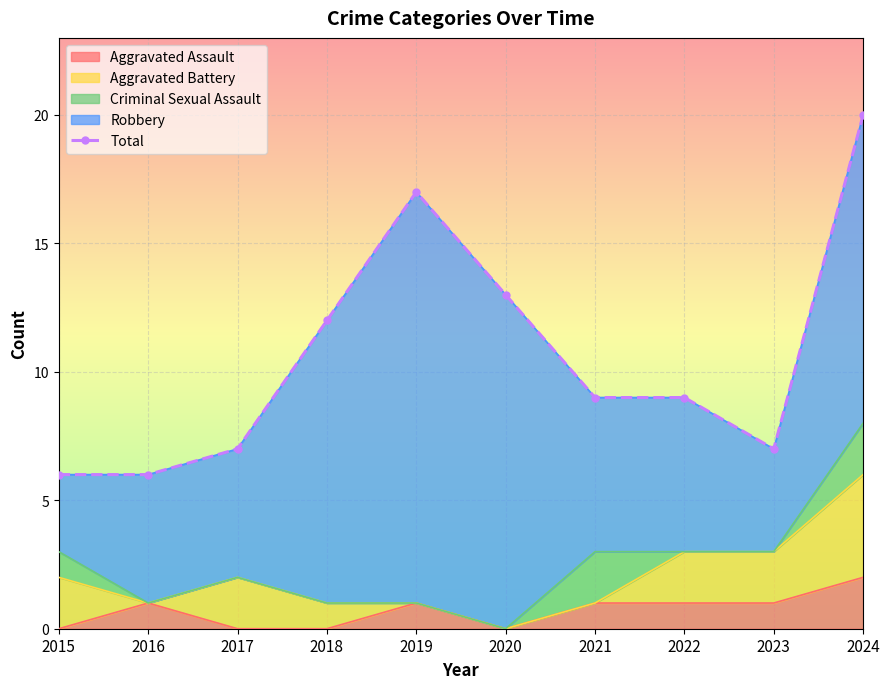

How many values are below 9?

4